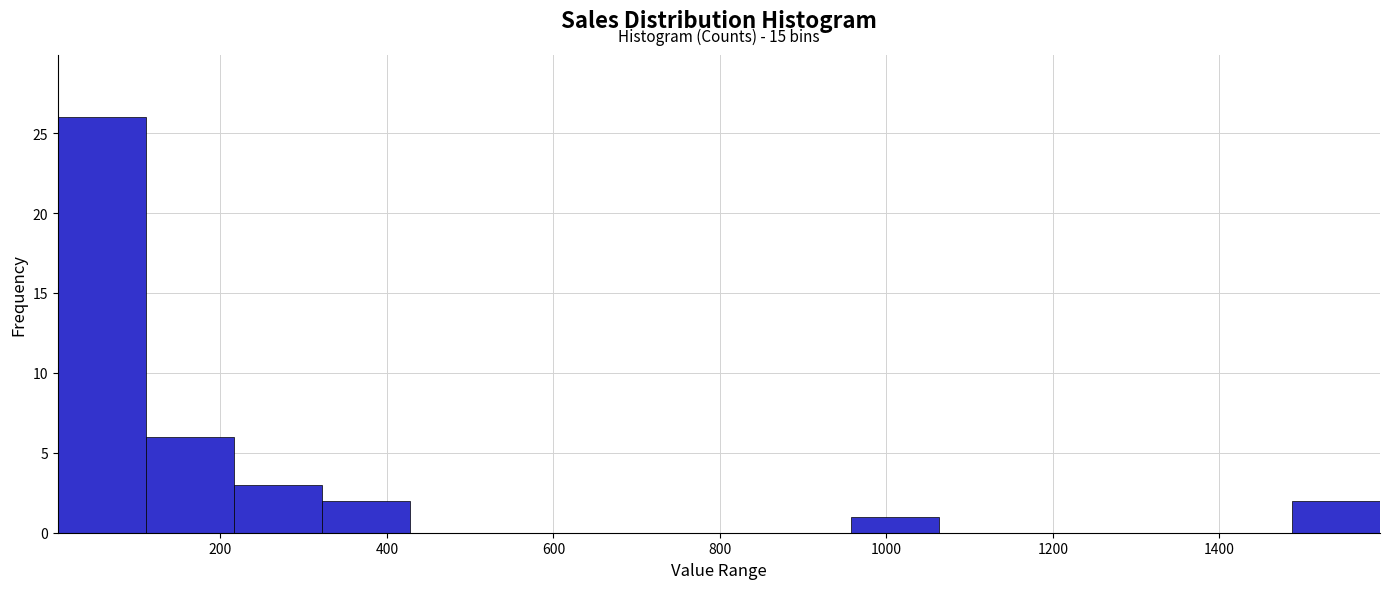

Which range on the x-axis has the tallest bar?

0 to 120